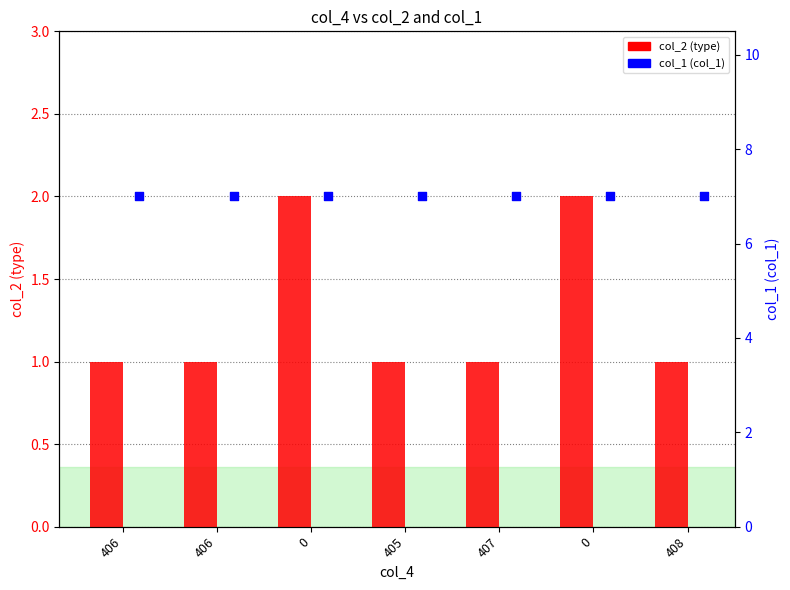

At how many categories does at least one series exceed 1?

7